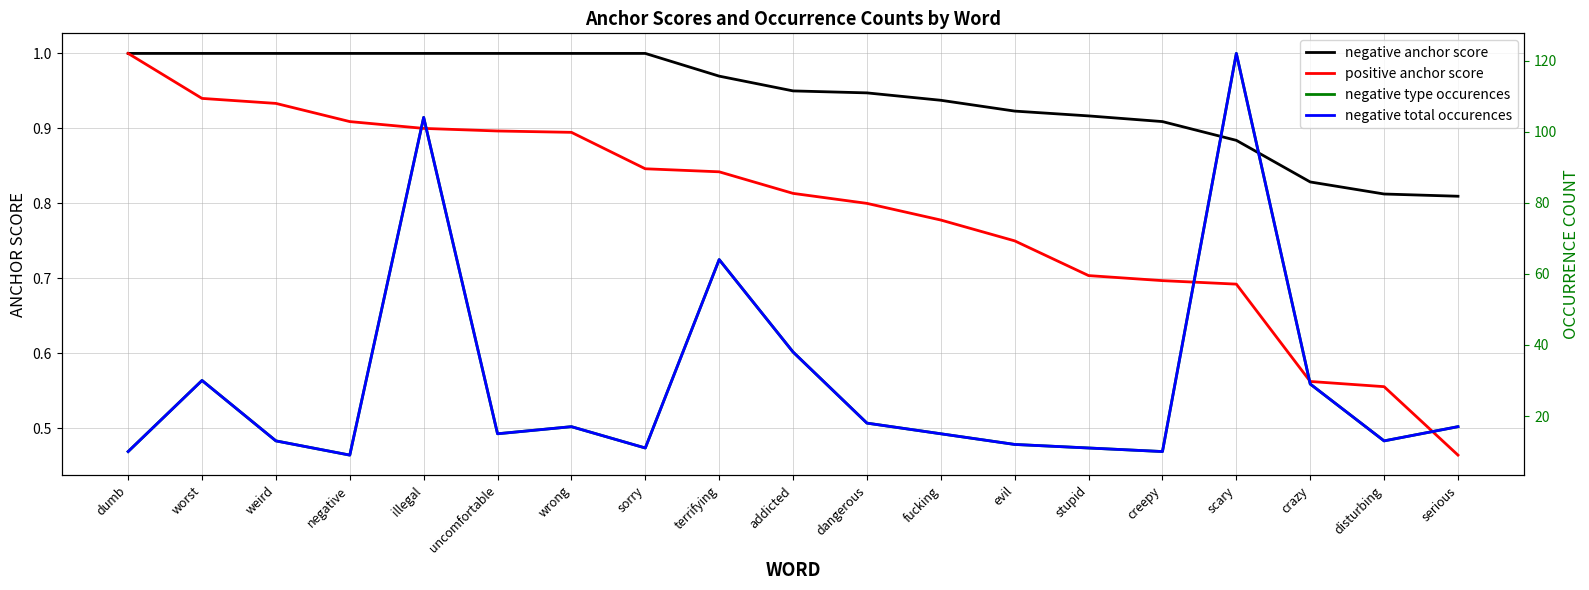

What is the approximate value of negative type occurences at sorry?

11.0